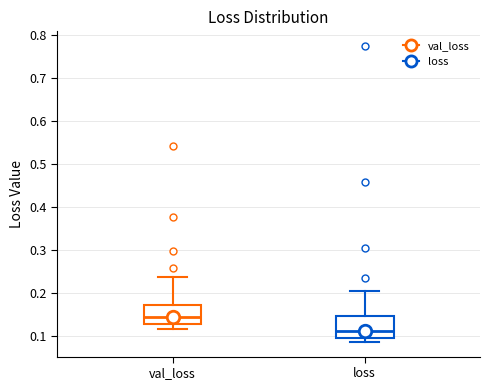

Reading left to right, transcribe this box plot: for each box, give where its median line is, the range the box spans, and where its two whiskers end, as read against the y-axis. The values are not printed on the chart, so give them approximately, as read against the axis.

val_loss: median 0.15, box 0.13 to 0.17, whiskers 0.12 to 0.24
loss: median 0.11, box 0.10 to 0.15, whiskers 0.09 to 0.21